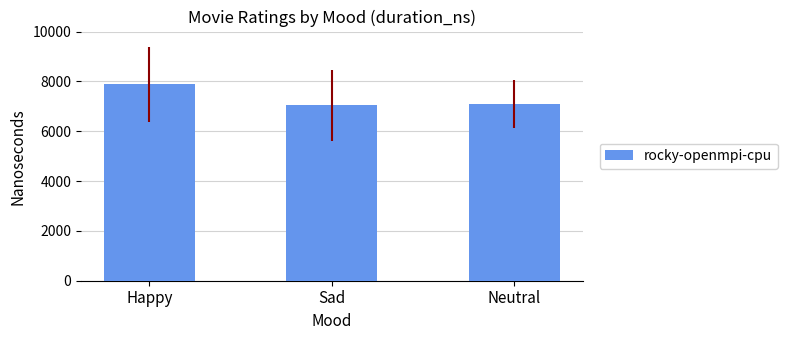

What is the sum of all values?

22029.5